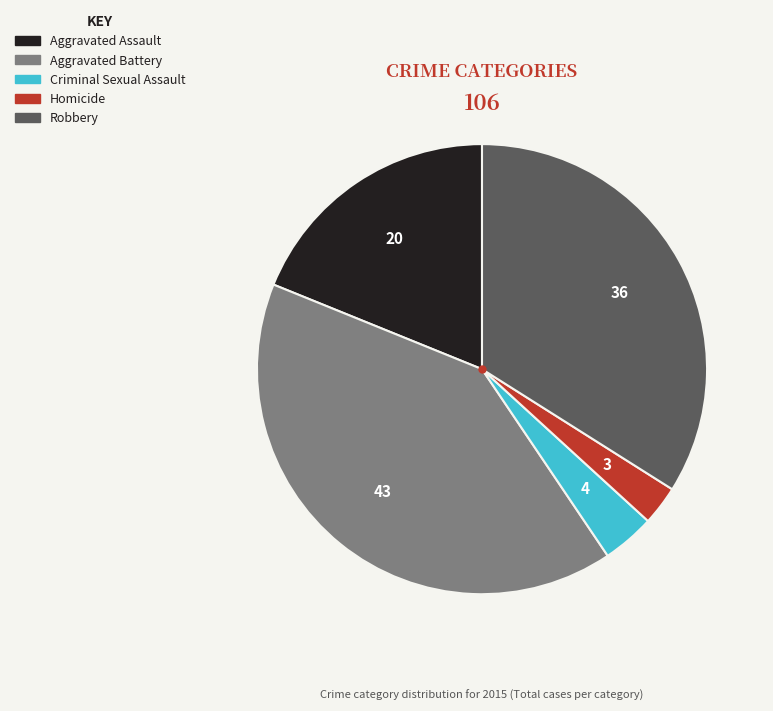

Does Homicide account for over 50% of the chart?

No